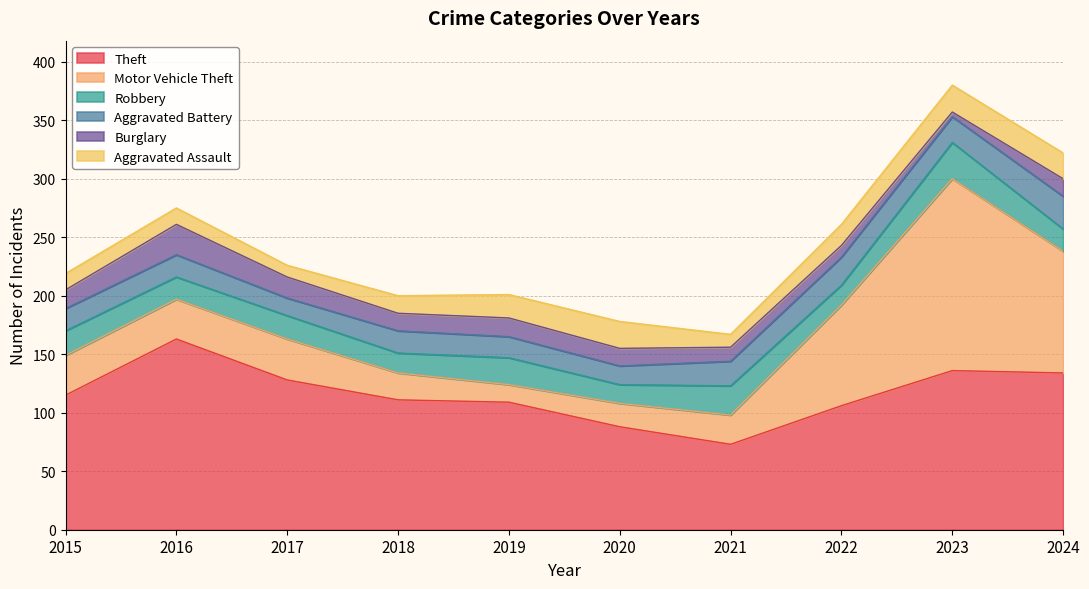

How many series are shown in this chart?

6